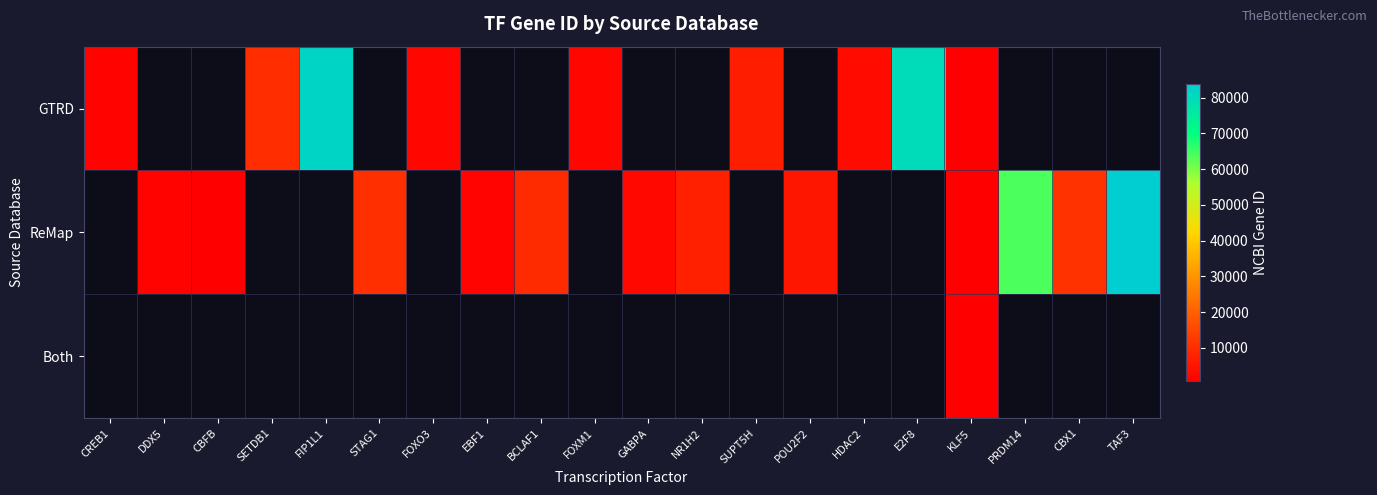

At how many categories does at least one series exceed 31836?

4